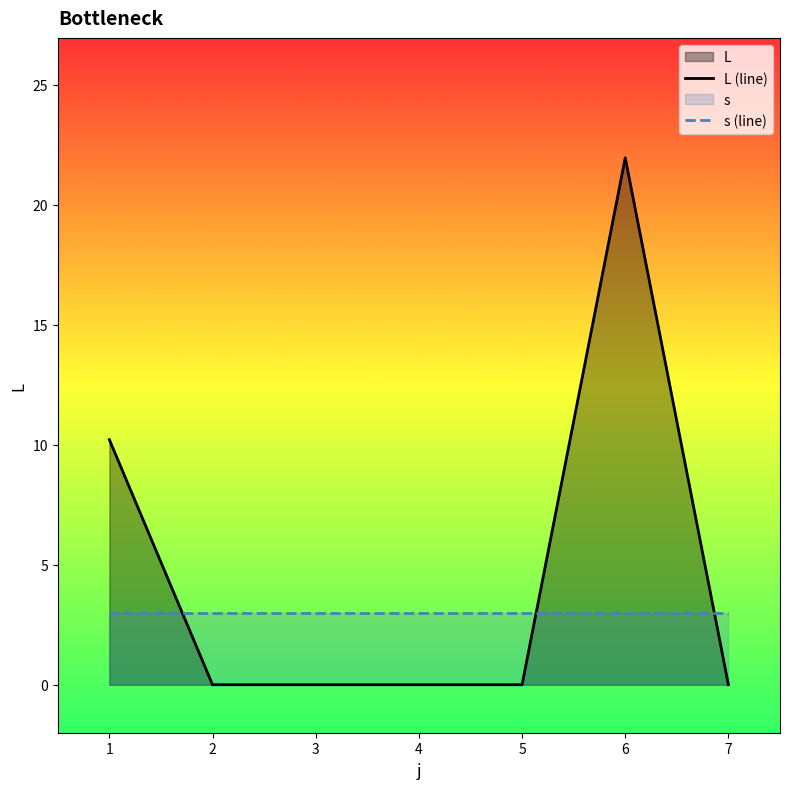

Where do s (line) and L (line) first cross each other?

1 and 2